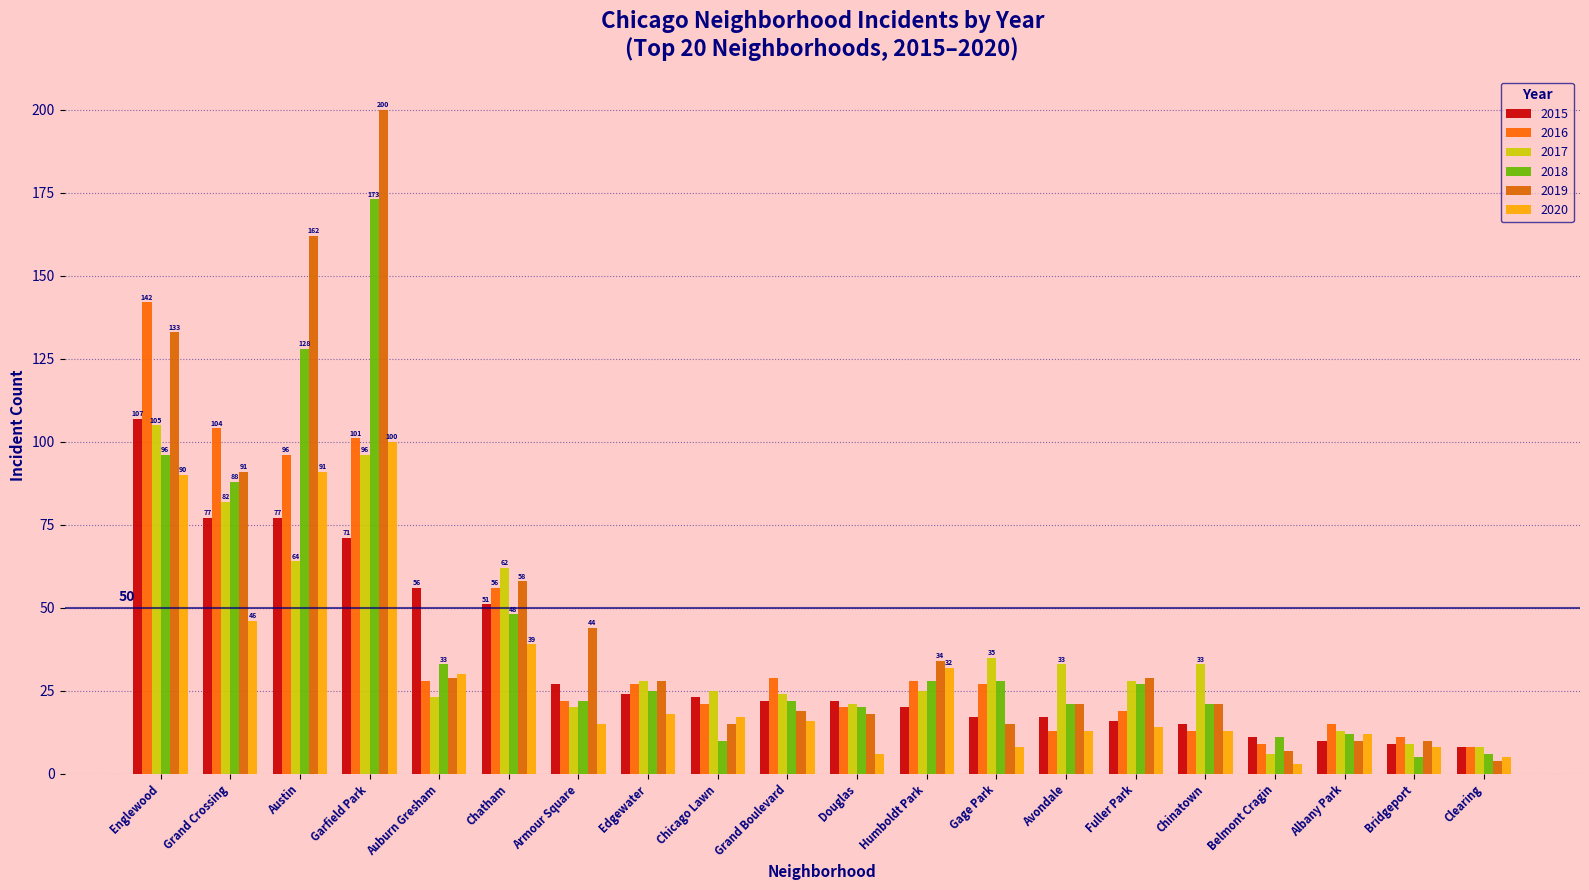

What is the total value across all series at Avondale?

118